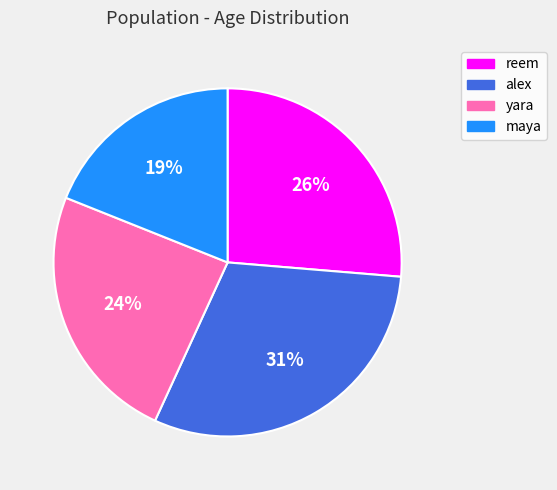

The yara slice represents 31% of the pie. True or false?

False